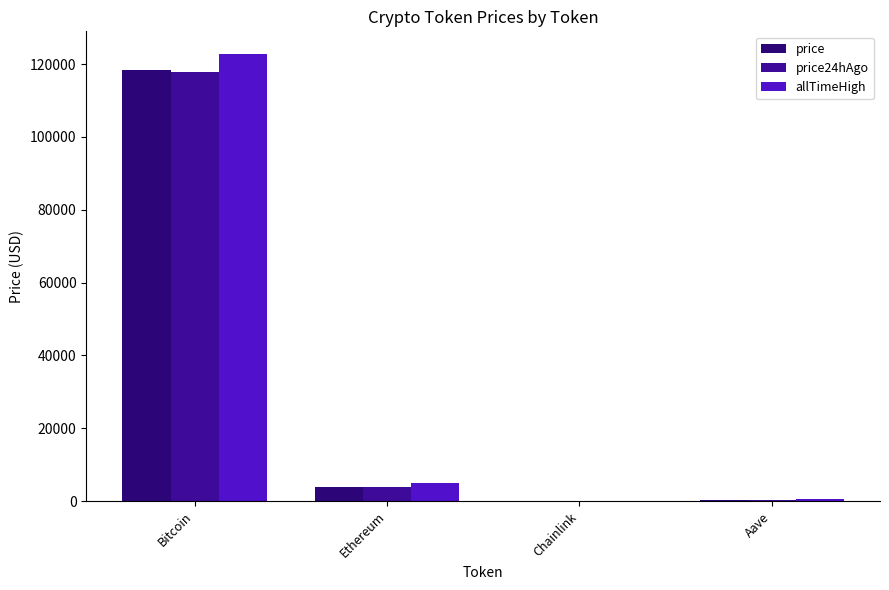

Reading left to right, transcribe all the data shown in this chart.

price: Bitcoin=118235.0	Ethereum=3841.6	Chainlink=17.8	Aave=278.4
price24hAgo: Bitcoin=117873.0	Ethereum=3797.9	Chainlink=17.9	Aave=282.5
allTimeHigh: Bitcoin=122838.0	Ethereum=4878.3	Chainlink=52.7	Aave=661.7